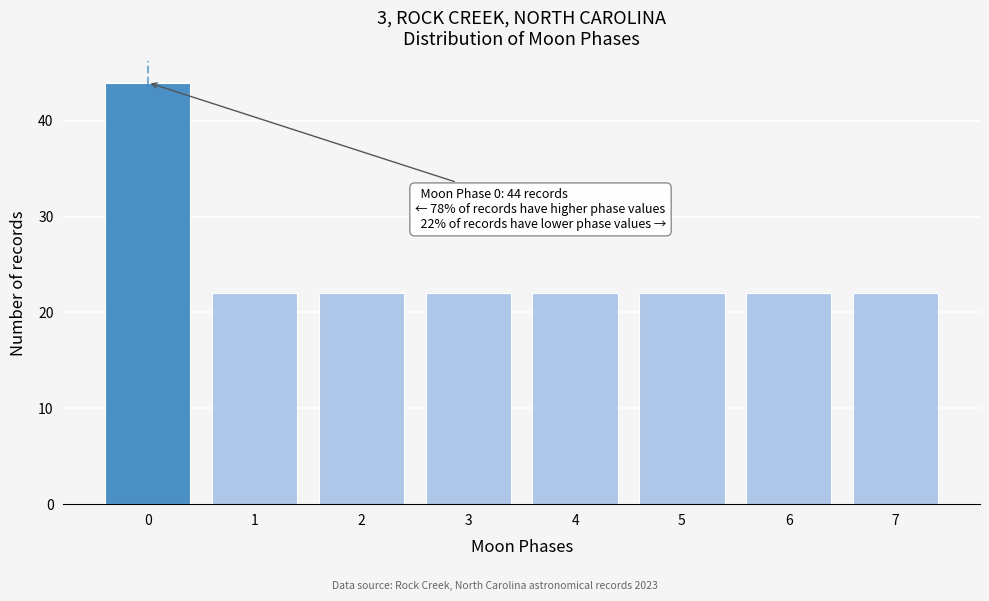

Reading left to right, transcribe all the data shown in this chart.

44	22	22	22	22	22	22	22